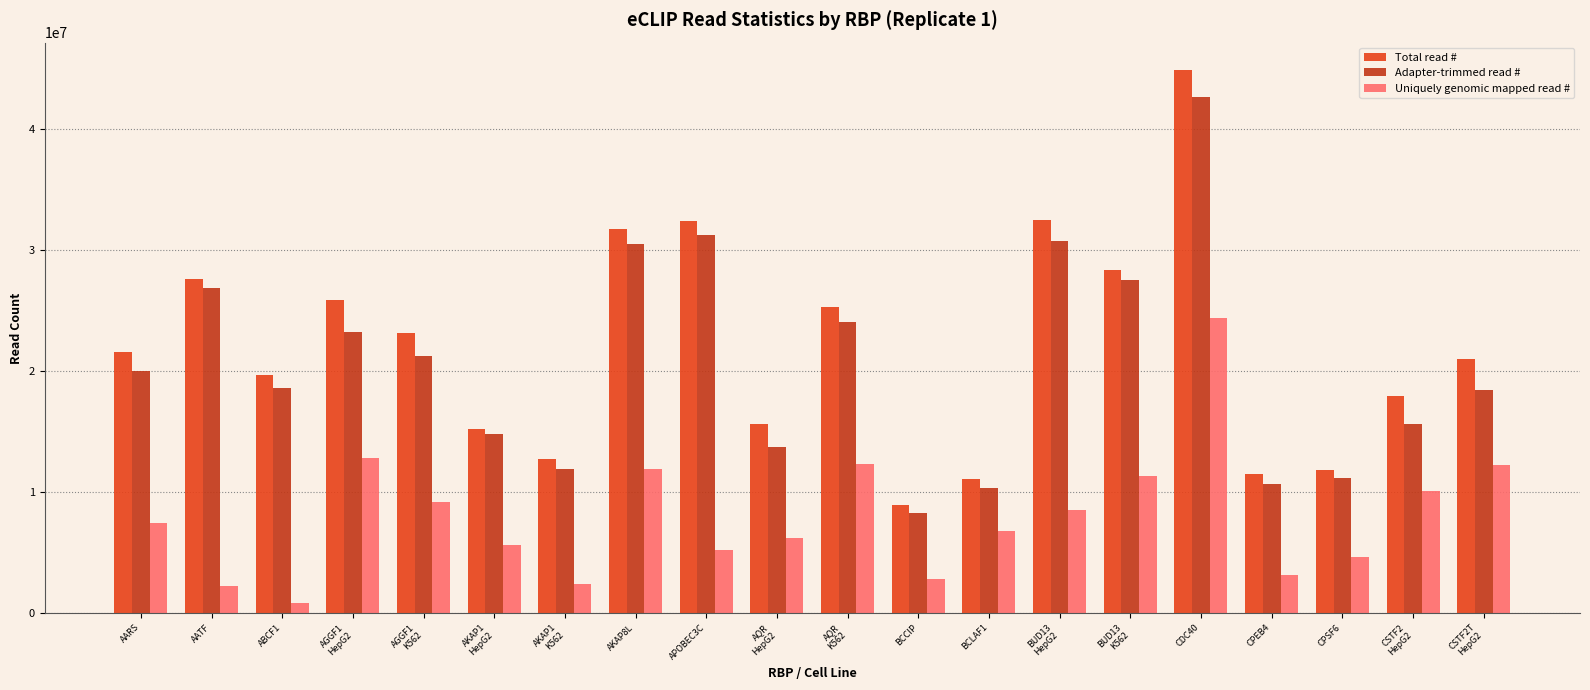

Count the number of categories in the chart.

20